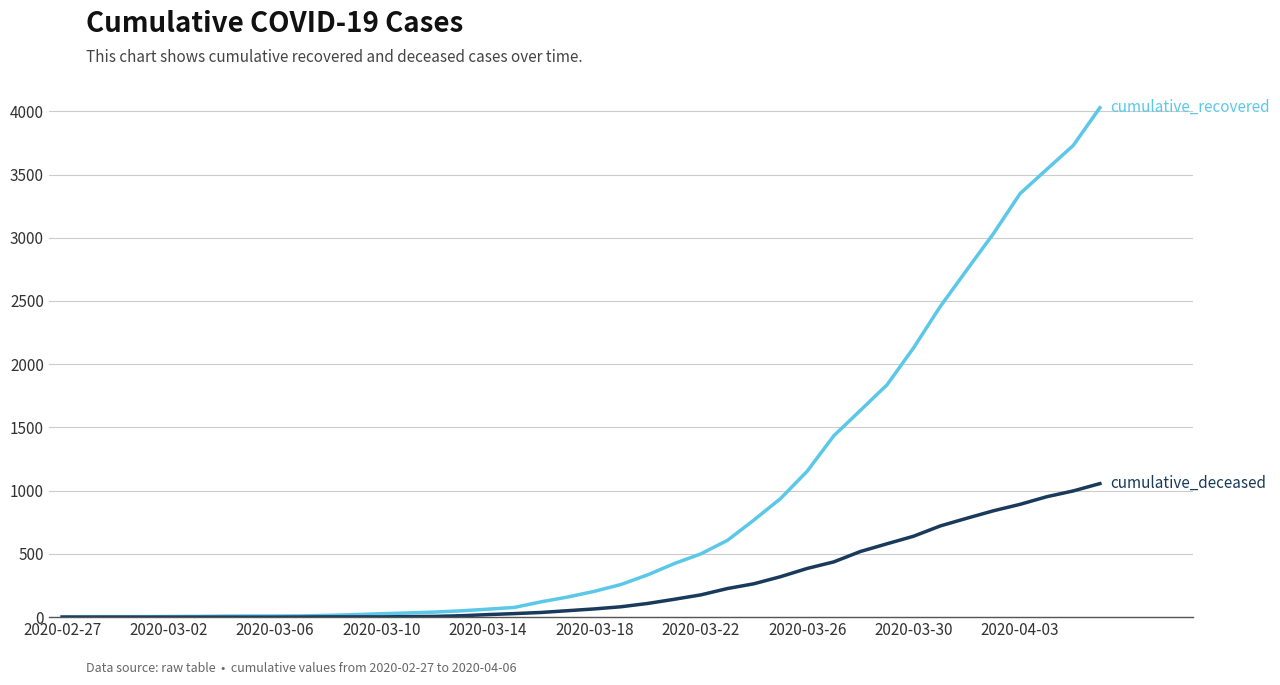

What is the greatest value displayed?

4028